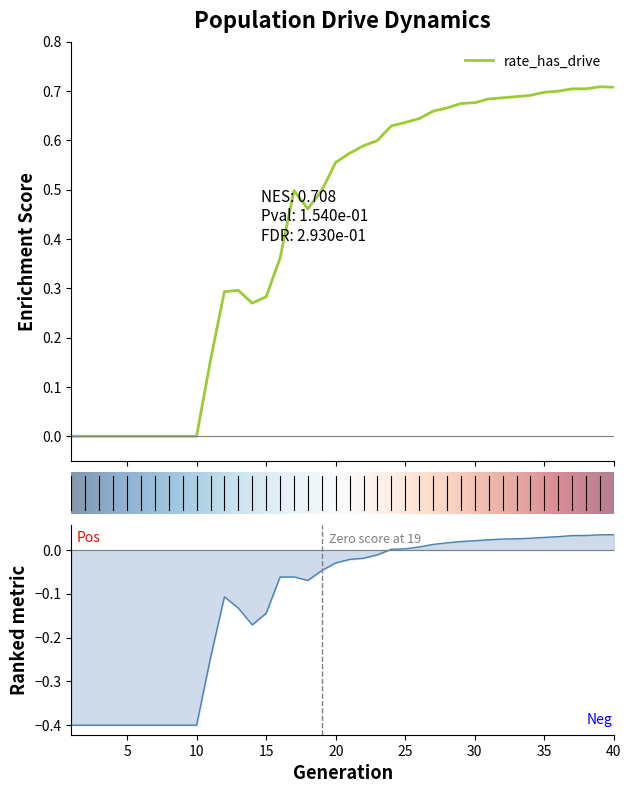

True or false: rate_dr has more than 0 interior local peaks.

True